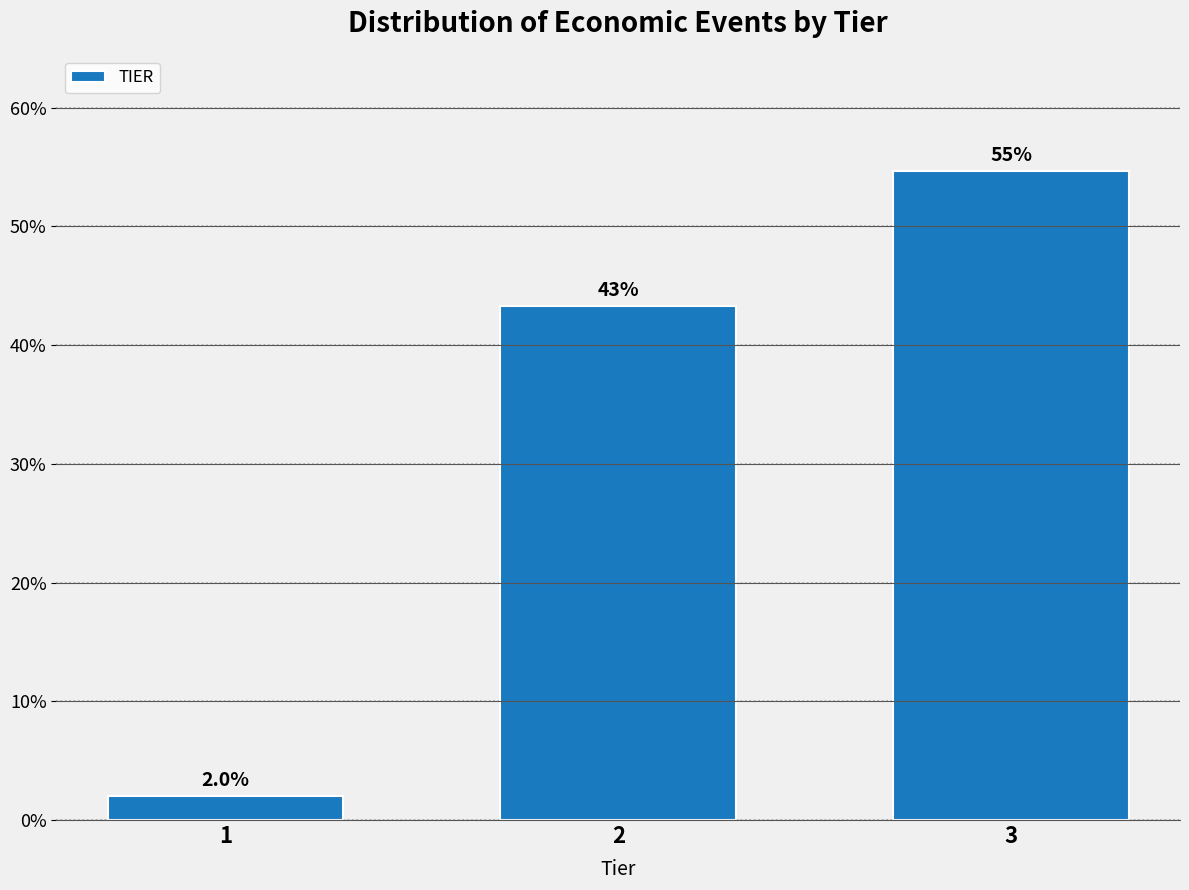

How many bars are there in total?

3